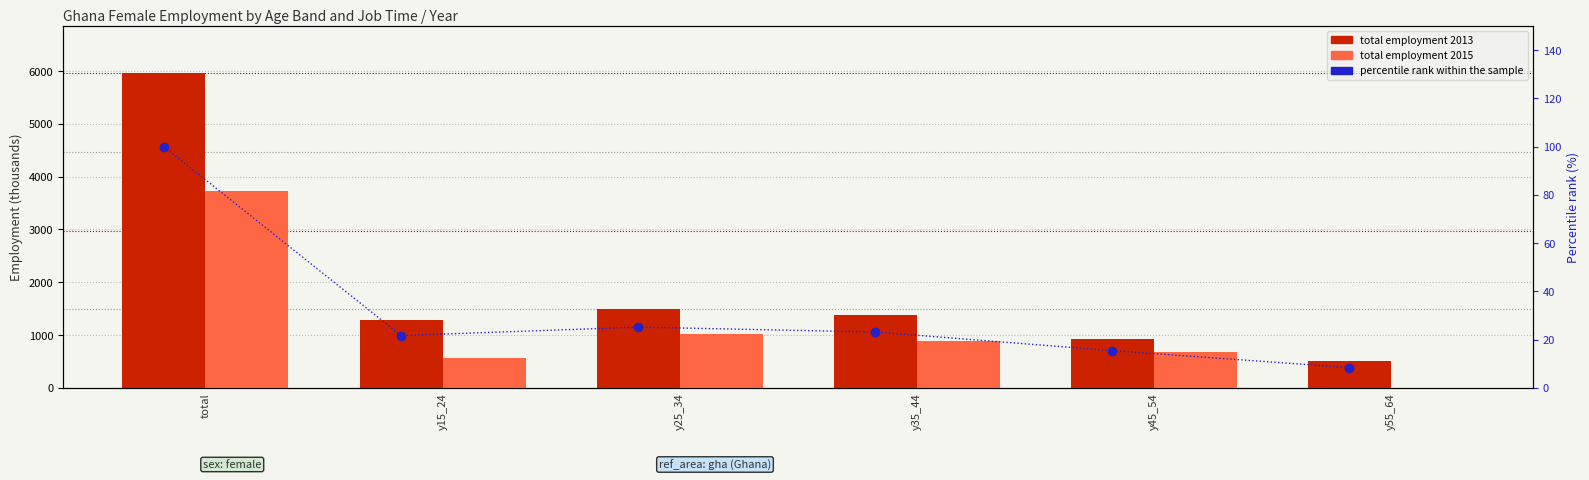

Between total and y45_54, which is larger?

total